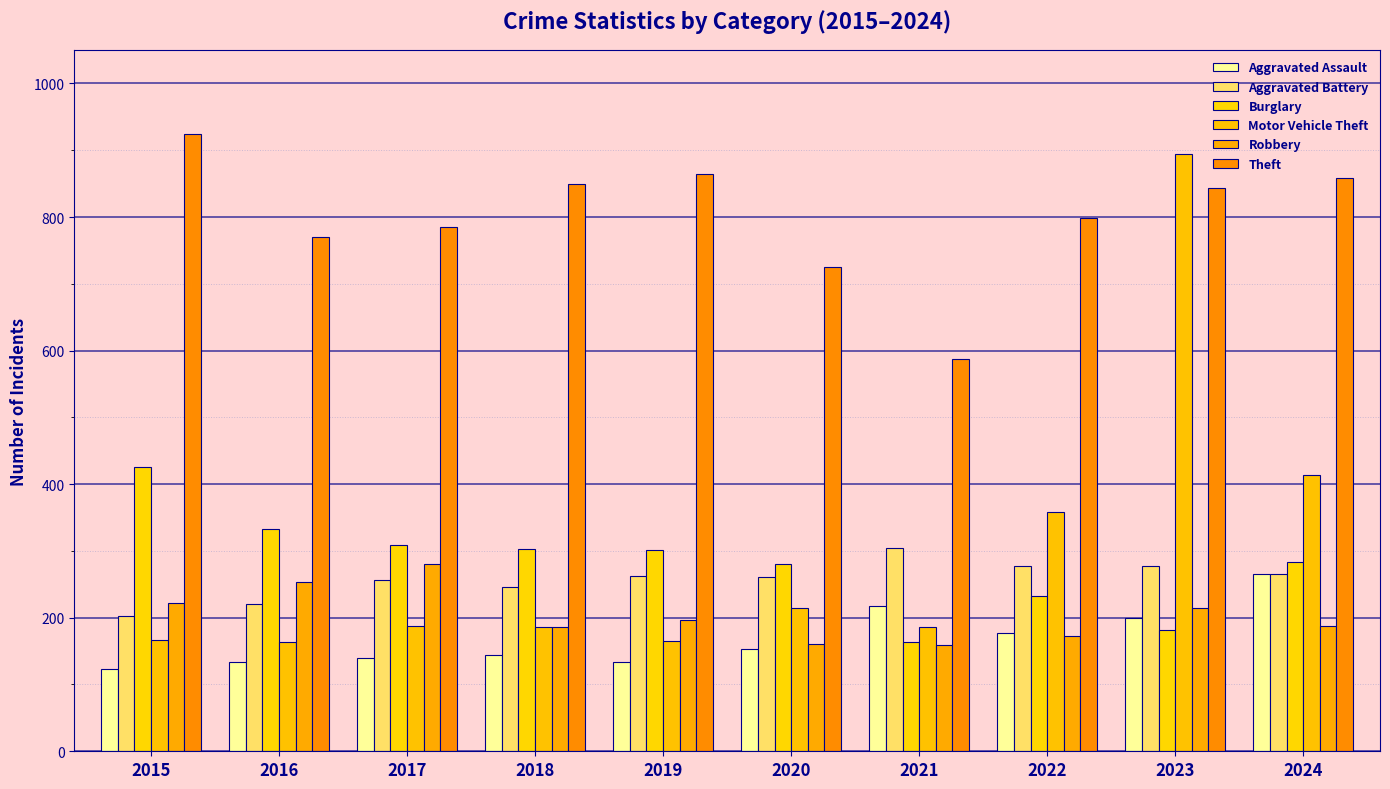

Reading right to left, extract all data points from this chart.

Aggravated Assault: 2024=266	2023=199	2022=177	2021=218	2020=153	2019=134	2018=144	2017=139	2016=133	2015=123
Aggravated Battery: 2024=266	2023=278	2022=277	2021=304	2020=261	2019=262	2018=246	2017=257	2016=221	2015=202
Burglary: 2024=284	2023=182	2022=232	2021=163	2020=281	2019=301	2018=303	2017=309	2016=333	2015=425
Motor Vehicle Theft: 2024=413	2023=895	2022=358	2021=186	2020=214	2019=165	2018=186	2017=187	2016=164	2015=166
Robbery: 2024=187	2023=214	2022=173	2021=159	2020=160	2019=196	2018=186	2017=281	2016=253	2015=222
Theft: 2024=858	2023=844	2022=798	2021=587	2020=725	2019=865	2018=849	2017=785	2016=770	2015=925